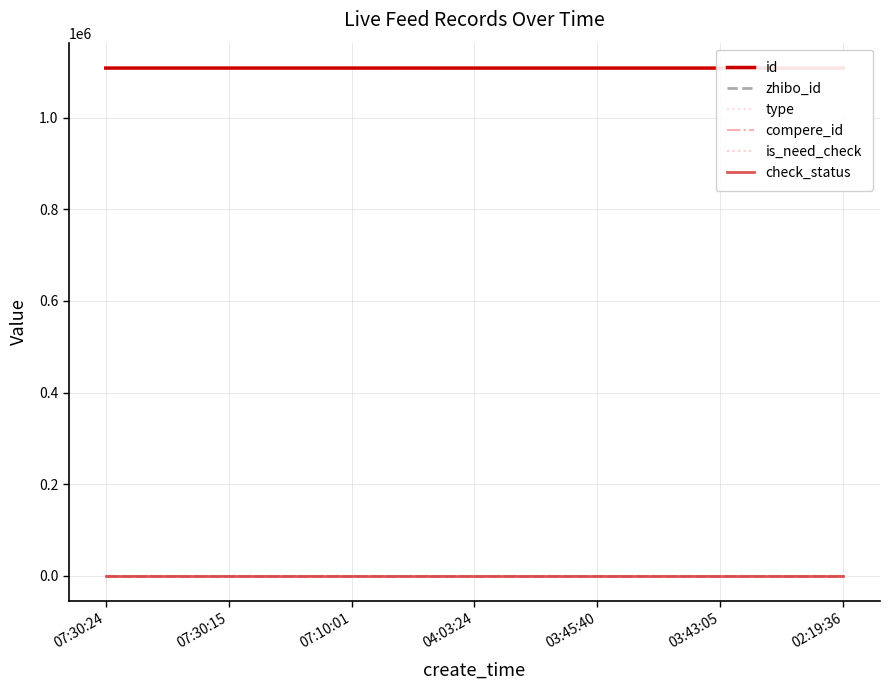

How many lines are shown in the chart?

6